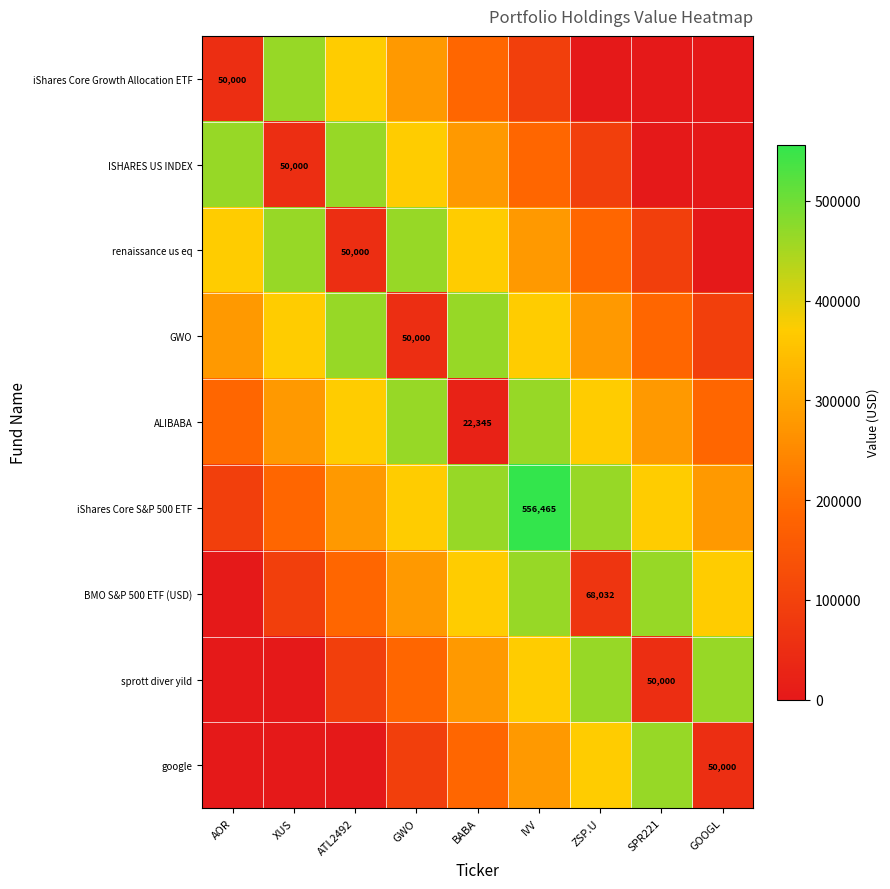

Read the google value at GWO.

92744.2